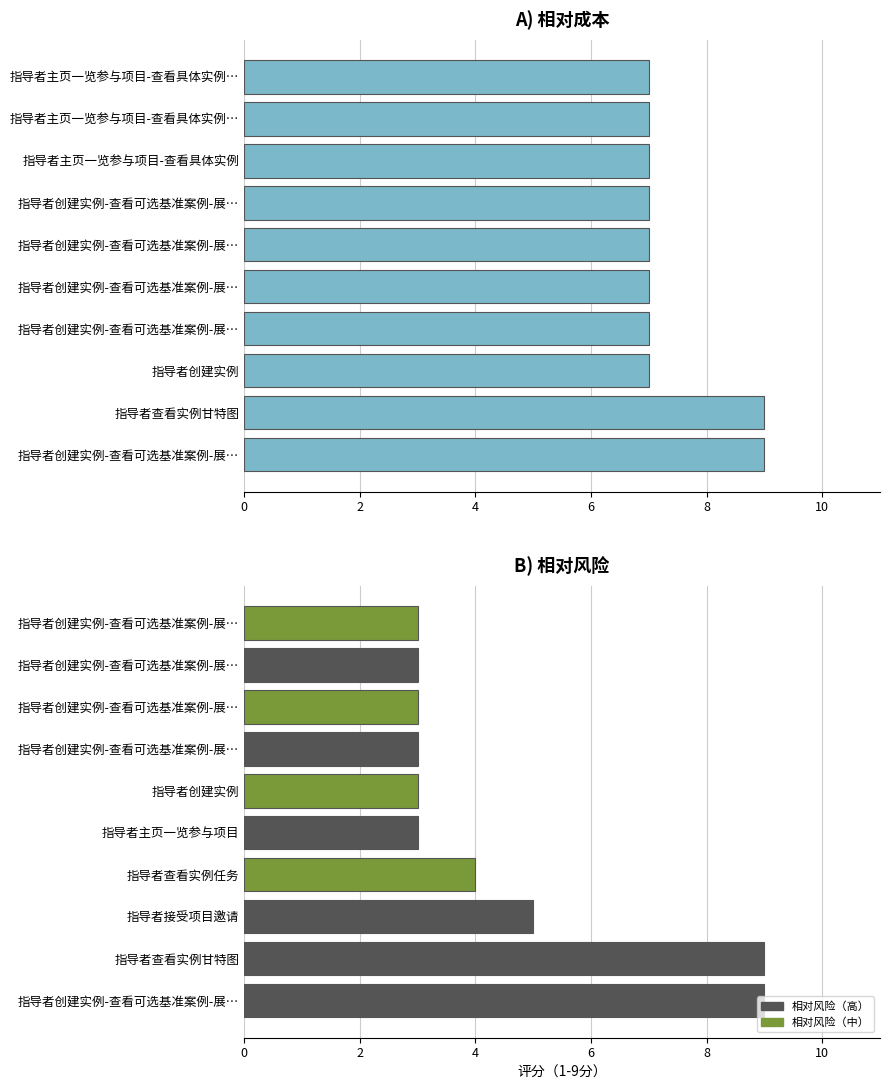

True or false: the data shows 7 at 指导者创建实例.

True